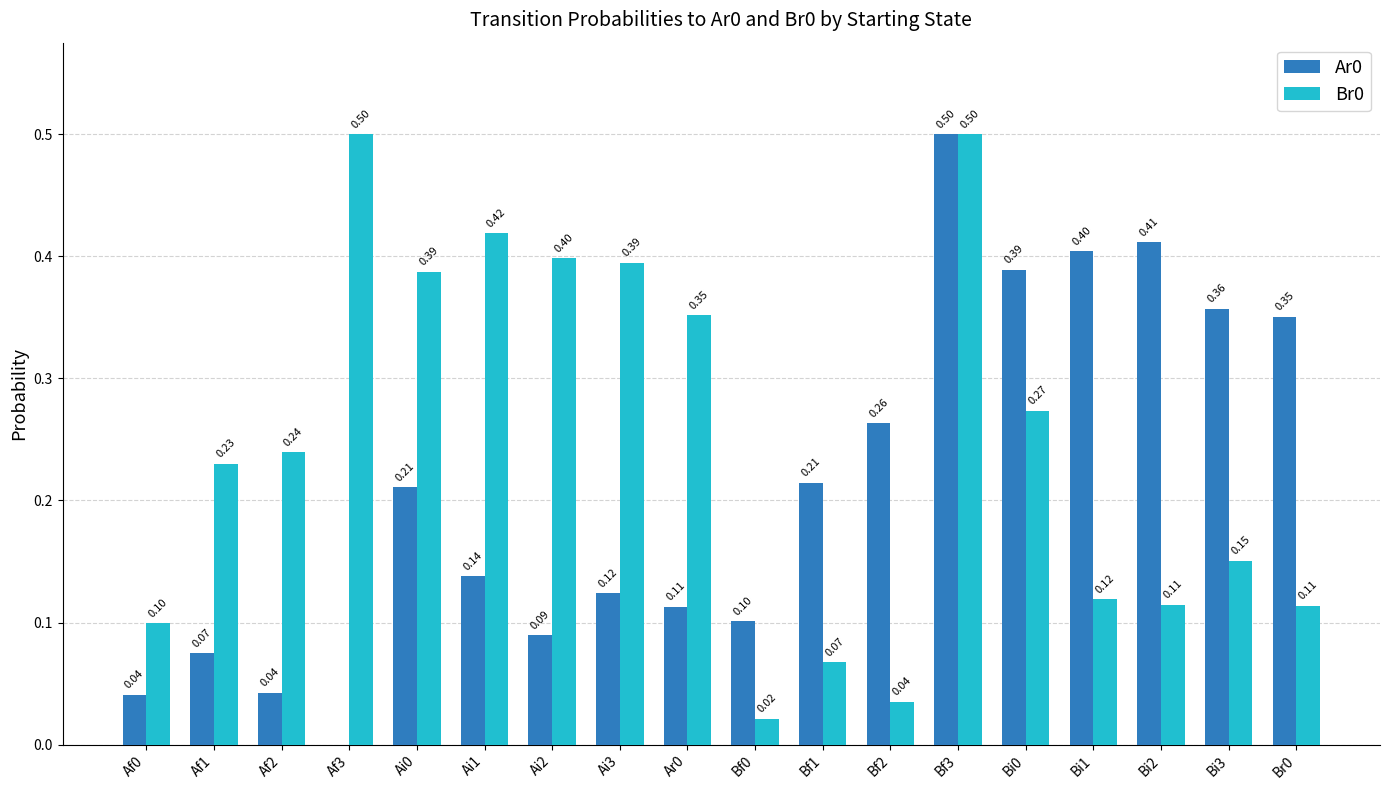

What is the sum of all Br0 values?

4.4